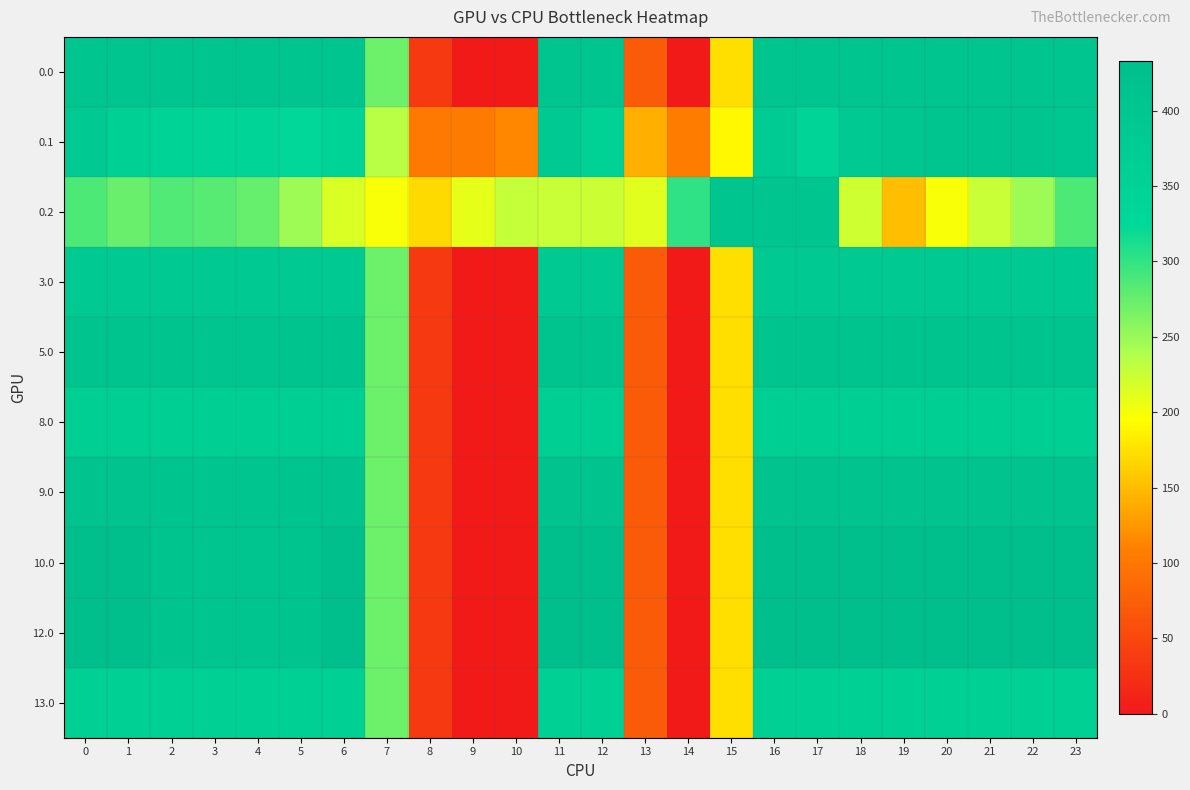

Reading right to left, what are all the values shown in this chart?

0.0: 23=405.0	22=405.0	21=405.0	20=405.0	19=405.0	18=405.0	17=405.0	16=405.0	15=172.8	14=0.3	13=70.2	12=405.0	11=405.0	10=0.0	9=0.0	8=35.0	7=270.7	6=405.0	5=405.0	4=404.9	3=404.4	2=405.0	1=405.0	0=405.0
0.1: 23=399.4	22=405.0	21=405.0	20=405.0	19=399.7	18=388.5	17=340.1	16=380.5	15=190.4	14=105.5	13=141.2	12=350.8	11=384.7	10=114.0	9=104.8	8=102.3	7=234.9	6=345.2	5=329.5	4=339.6	3=342.7	2=347.9	1=361.1	0=384.6
0.2: 23=287.5	22=247.4	21=226.4	20=199.2	19=151.1	18=223.1	17=405.0	16=405.0	15=405.0	14=301.9	13=212.2	12=224.3	11=225.2	10=228.0	9=209.6	8=169.5	7=199.0	6=216.4	5=248.1	4=274.4	3=281.0	2=285.5	1=272.7	0=287.1
3.0: 23=385.0	22=385.0	21=385.0	20=385.0	19=385.0	18=385.0	17=385.0	16=385.0	15=172.8	14=0.3	13=70.2	12=385.0	11=385.0	10=0.0	9=0.0	8=35.0	7=270.7	6=385.0	5=385.0	4=385.0	3=385.0	2=385.0	1=385.0	0=385.0
5.0: 23=411.0	22=411.0	21=411.0	20=411.0	19=411.0	18=411.0	17=411.0	16=411.0	15=172.8	14=0.3	13=70.2	12=411.0	11=411.0	10=0.0	9=0.0	8=35.0	7=270.7	6=411.0	5=410.8	4=404.9	3=404.4	2=410.3	1=411.0	0=411.0
8.0: 23=362.0	22=362.0	21=362.0	20=362.0	19=362.0	18=362.0	17=362.0	16=362.0	15=172.8	14=0.3	13=70.2	12=362.0	11=362.0	10=0.0	9=0.0	8=35.0	7=270.7	6=362.0	5=362.0	4=362.0	3=362.0	2=362.0	1=362.0	0=362.0
9.0: 23=416.0	22=416.0	21=416.0	20=416.0	19=416.0	18=416.0	17=416.0	16=416.0	15=172.8	14=0.3	13=70.2	12=416.0	11=416.0	10=0.0	9=0.0	8=35.0	7=270.7	6=416.0	5=410.8	4=404.9	3=404.4	2=410.3	1=416.0	0=416.0
10.0: 23=433.0	22=433.0	21=433.0	20=433.0	19=433.0	18=433.0	17=433.0	16=433.0	15=172.8	14=0.3	13=70.2	12=433.0	11=433.0	10=0.0	9=0.0	8=35.0	7=270.7	6=433.0	5=410.8	4=404.9	3=404.4	2=410.3	1=433.0	0=433.0
12.0: 23=433.0	22=433.0	21=433.0	20=433.0	19=433.0	18=433.0	17=433.0	16=433.0	15=172.8	14=0.3	13=70.2	12=433.0	11=433.0	10=0.0	9=0.0	8=35.0	7=270.7	6=433.0	5=410.8	4=404.9	3=404.4	2=410.3	1=433.0	0=433.0
13.0: 23=361.0	22=361.0	21=361.0	20=361.0	19=361.0	18=361.0	17=361.0	16=361.0	15=172.8	14=0.3	13=70.2	12=361.0	11=361.0	10=0.0	9=0.0	8=35.0	7=270.7	6=361.0	5=361.0	4=361.0	3=361.0	2=361.0	1=361.0	0=361.0